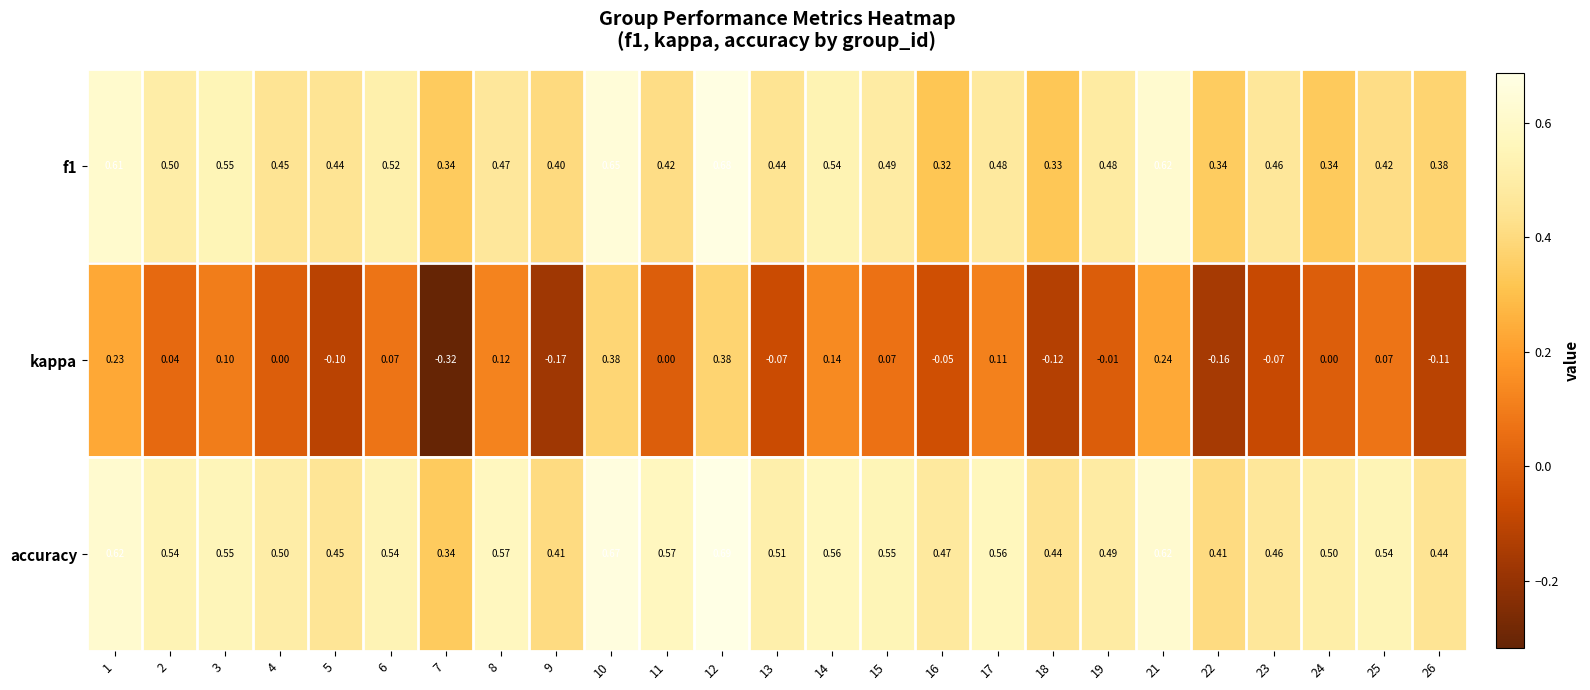

Which series has the largest range (max minus min)?

kappa